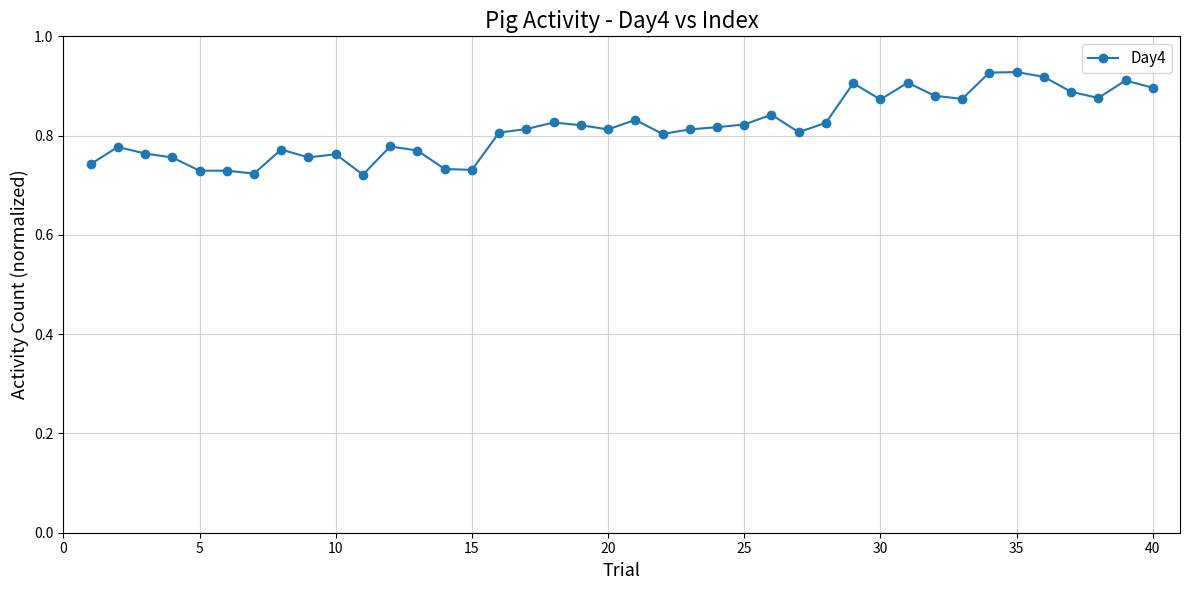

True or false: the data has more than 1 interior local peaks.

True